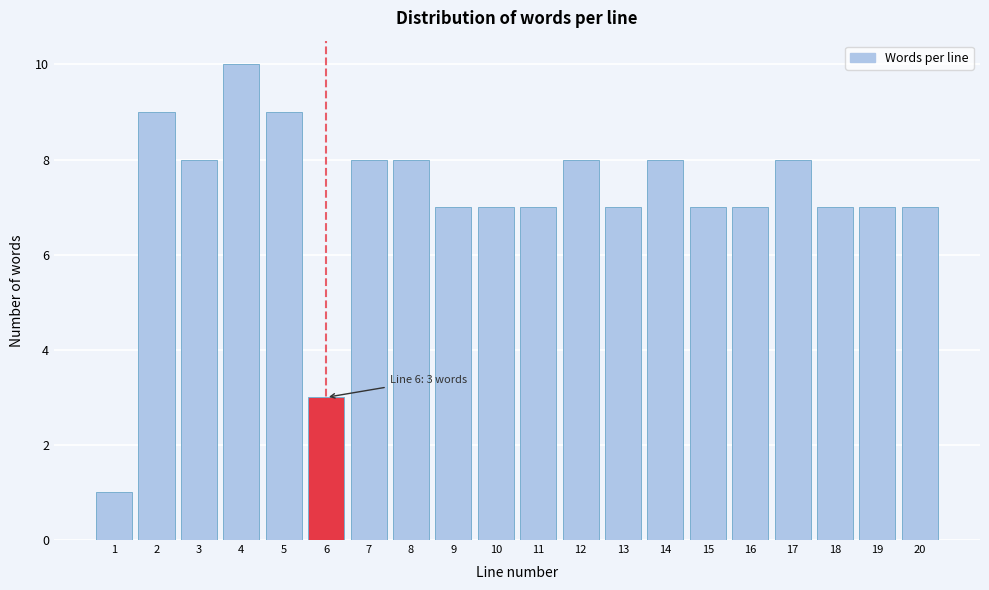

Reading left to right, what are all the values shown in this chart?

1=1	2=9	3=8	4=10	5=9	6=3	7=8	8=8	9=7	10=7	11=7	12=8	13=7	14=8	15=7	16=7	17=8	18=7	19=7	20=7